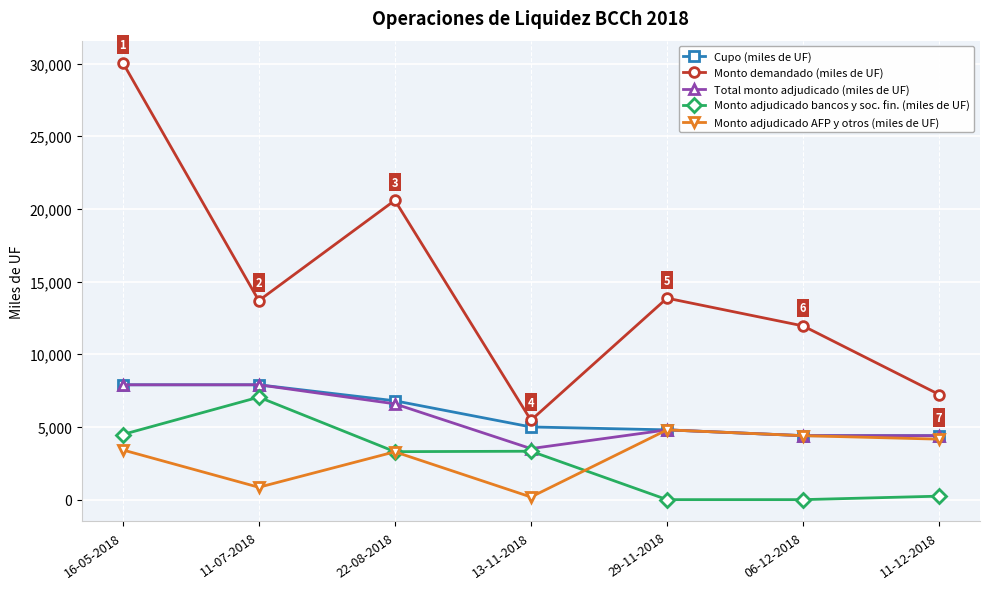

What is the difference between the maximum and minimum values in the Total monto adjudicado (miles de UF) series?

4390